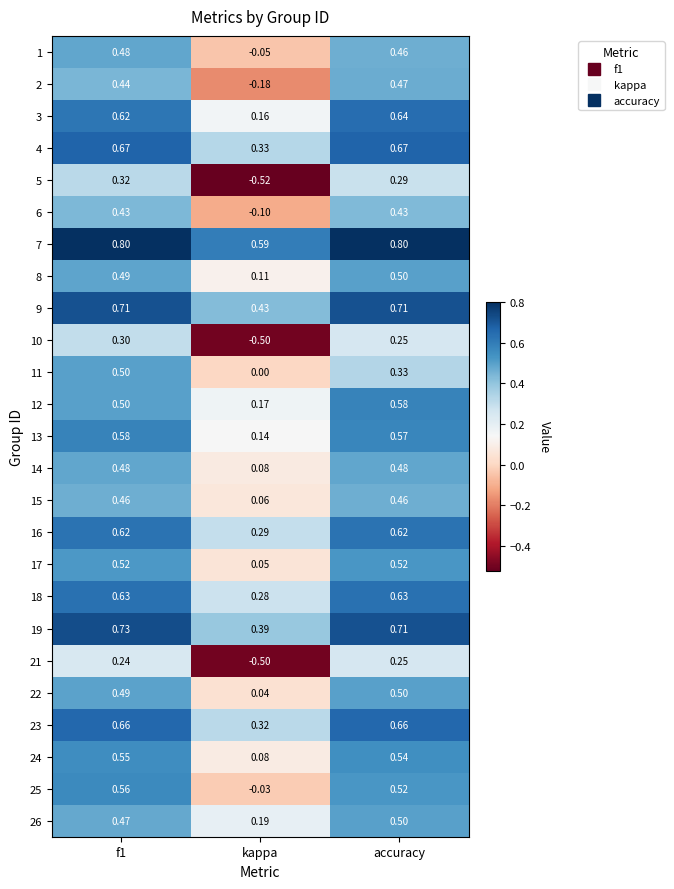

Which series has the widest spread of values?

5